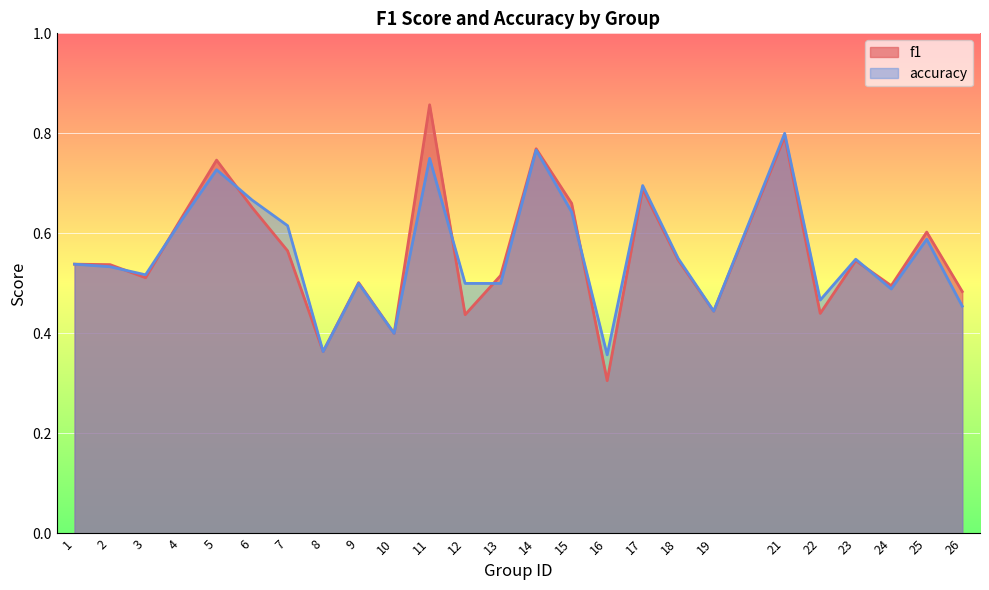

Does the chart display data point markers on the line(s)?

No